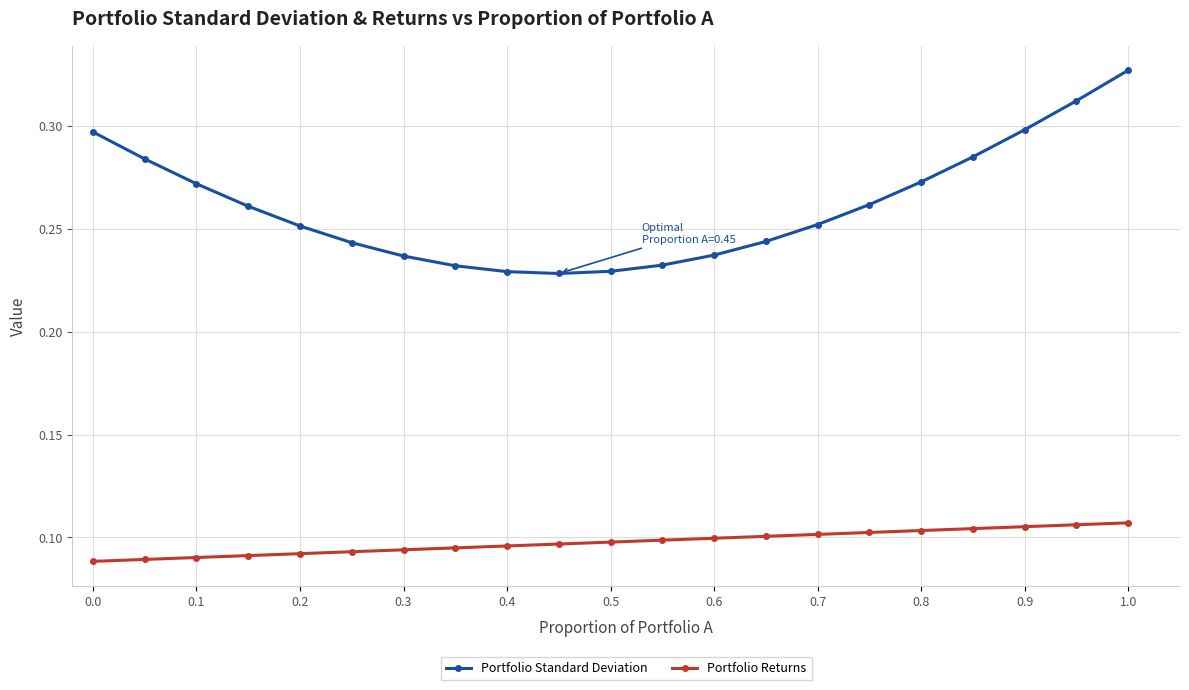

True or false: Portfolio Standard Deviation and Portfolio Returns cross at least once.

False